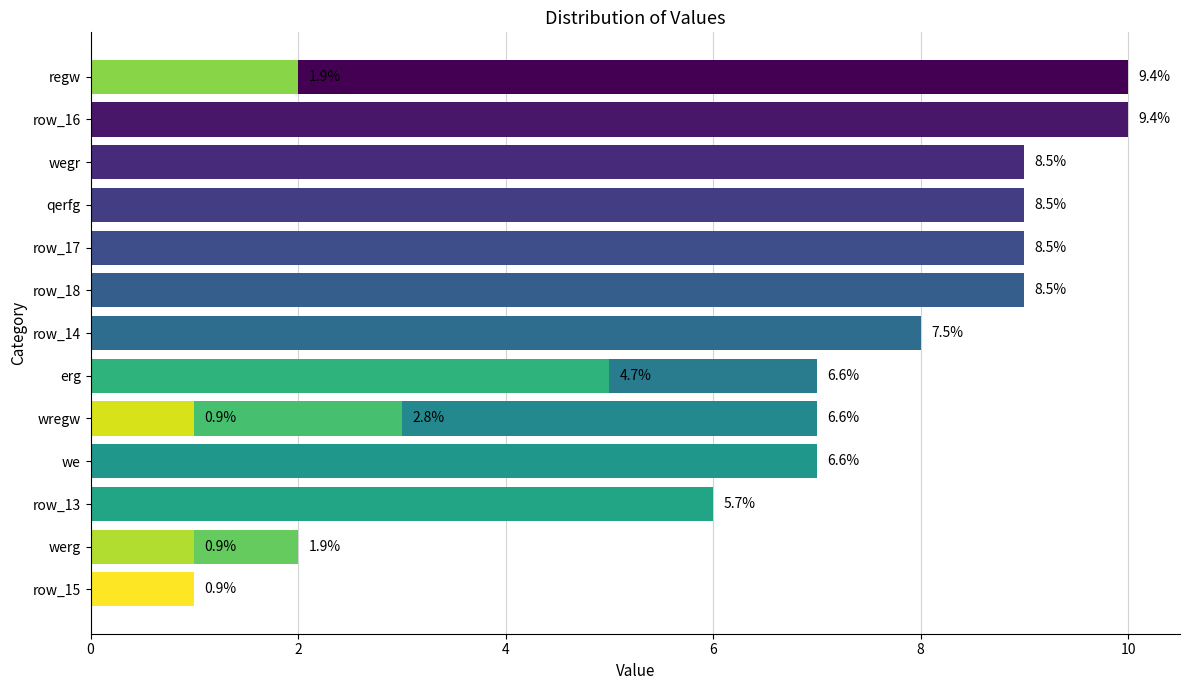

Reading right to left, transcribe all the data shown in this chart.

1	1	1	2	2	3	5	6	7	7	7	8	9	9	9	9	10	10